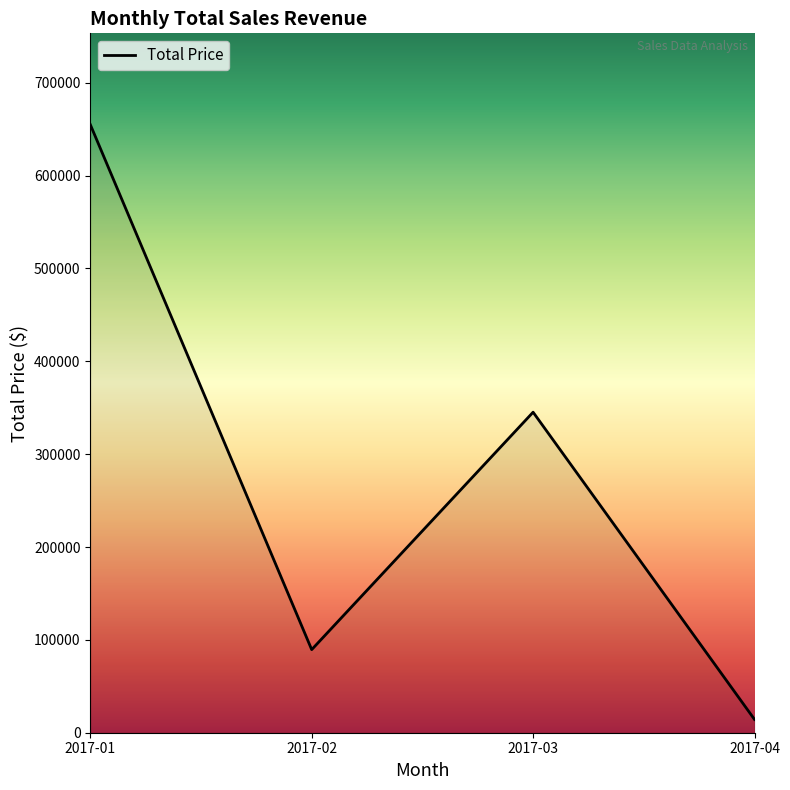

What is the ratio of the value at 2017-02 to the value at 2017-03?

0.3